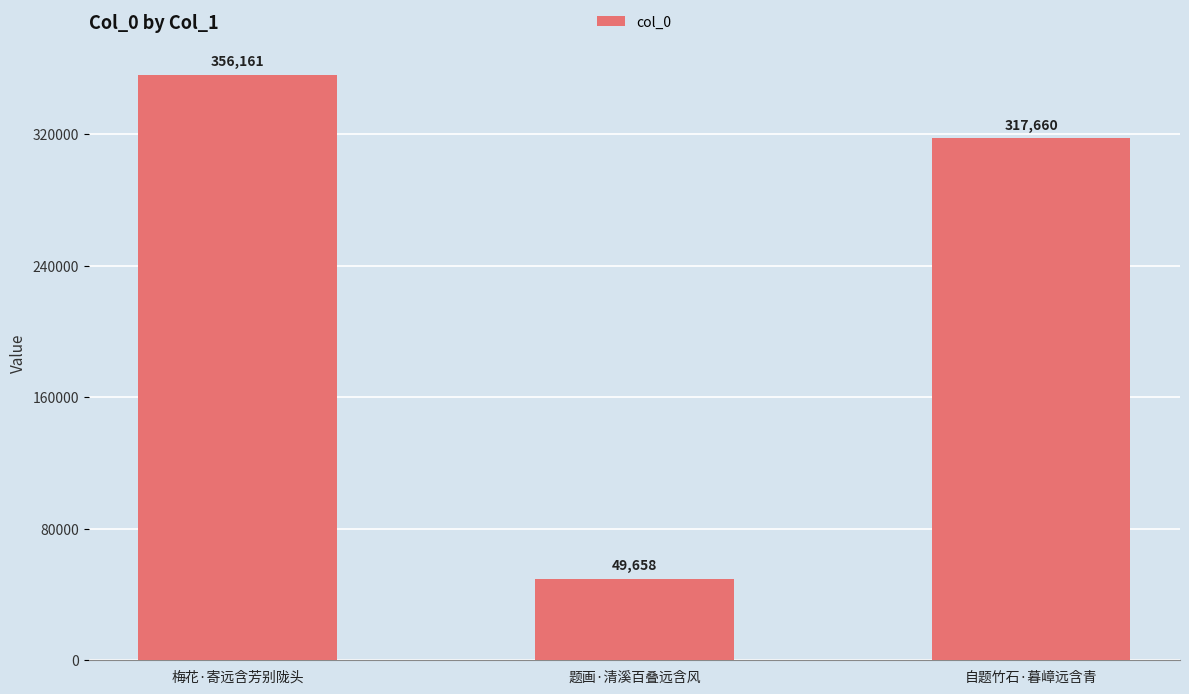

What position from the right is 自题竹石·暮嶂远含青?

1